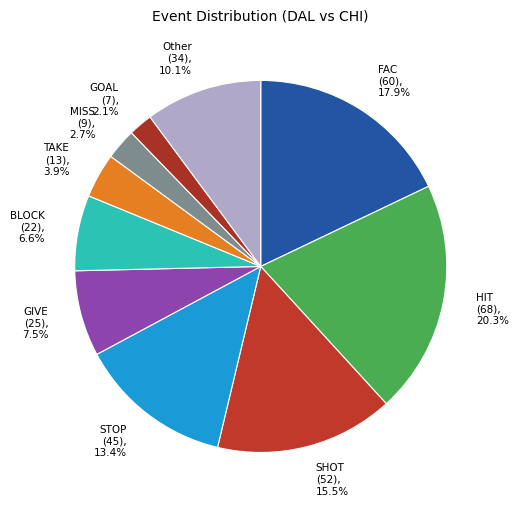

What is the smallest slice in the pie chart?

GOAL